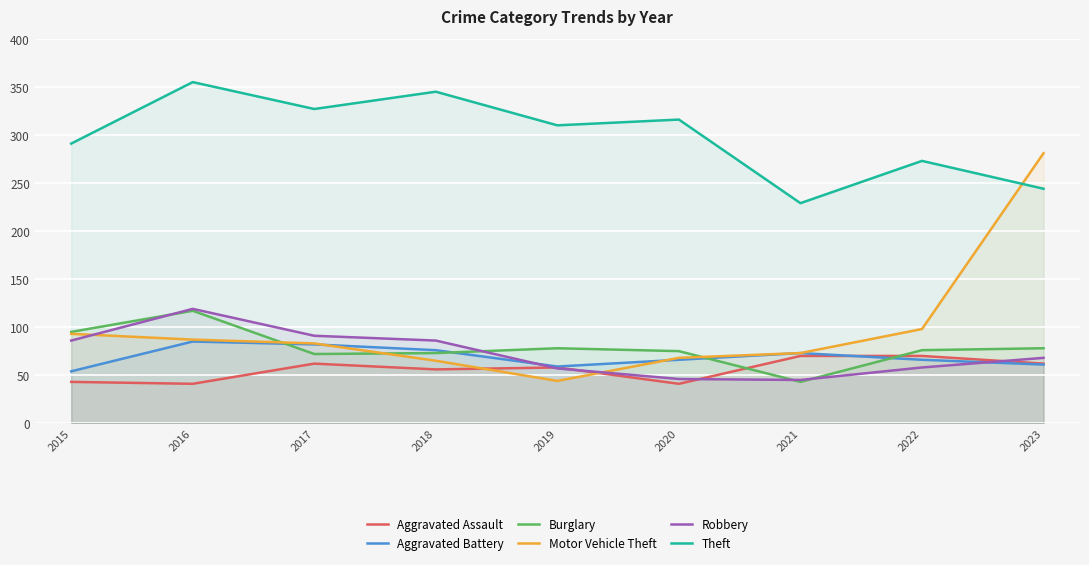

The value of Burglary at 2017 is 72. True or false?

True